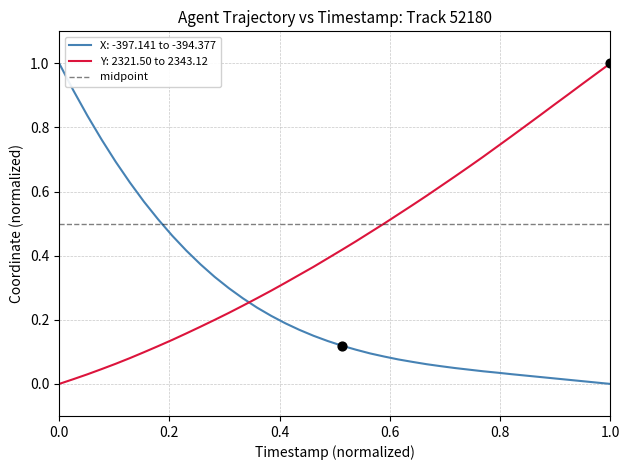

The value of Y: 2321.50 to 2343.12 at 0.0 is -0.7. True or false?

False